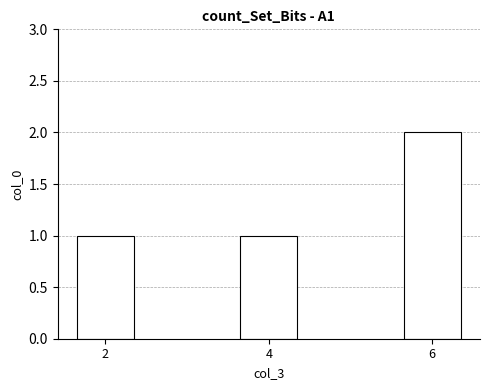

Is it true that the value at 4 is 2?

False